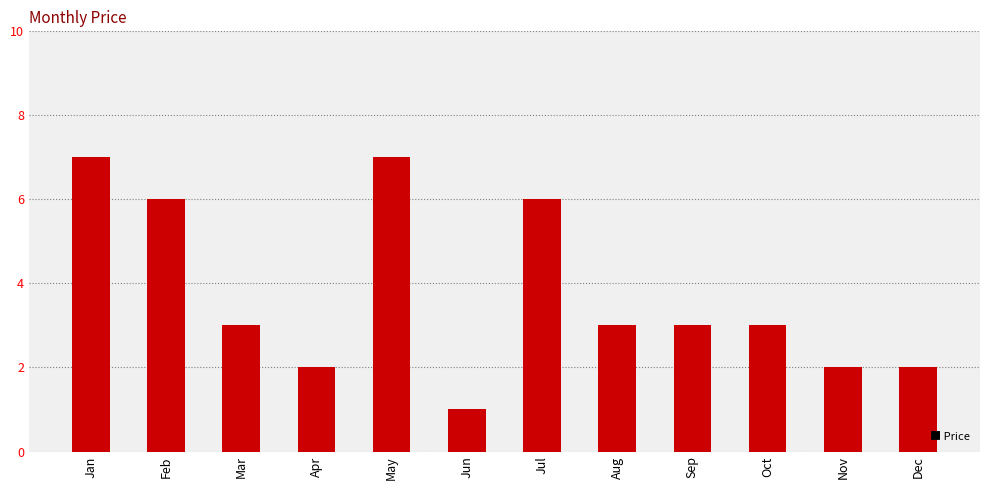

What is the difference between the values at Aug and Jul?

3